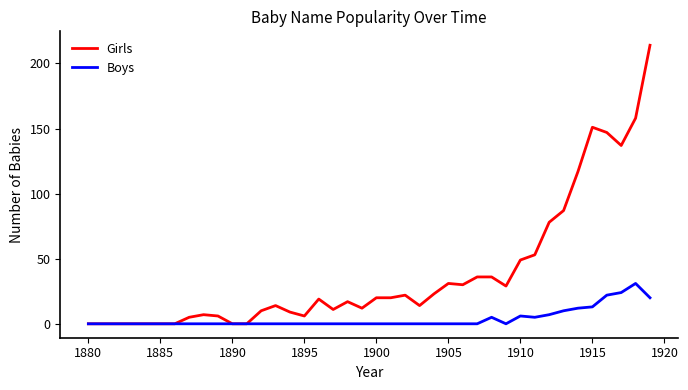

What is the maximum value for Girls?

214